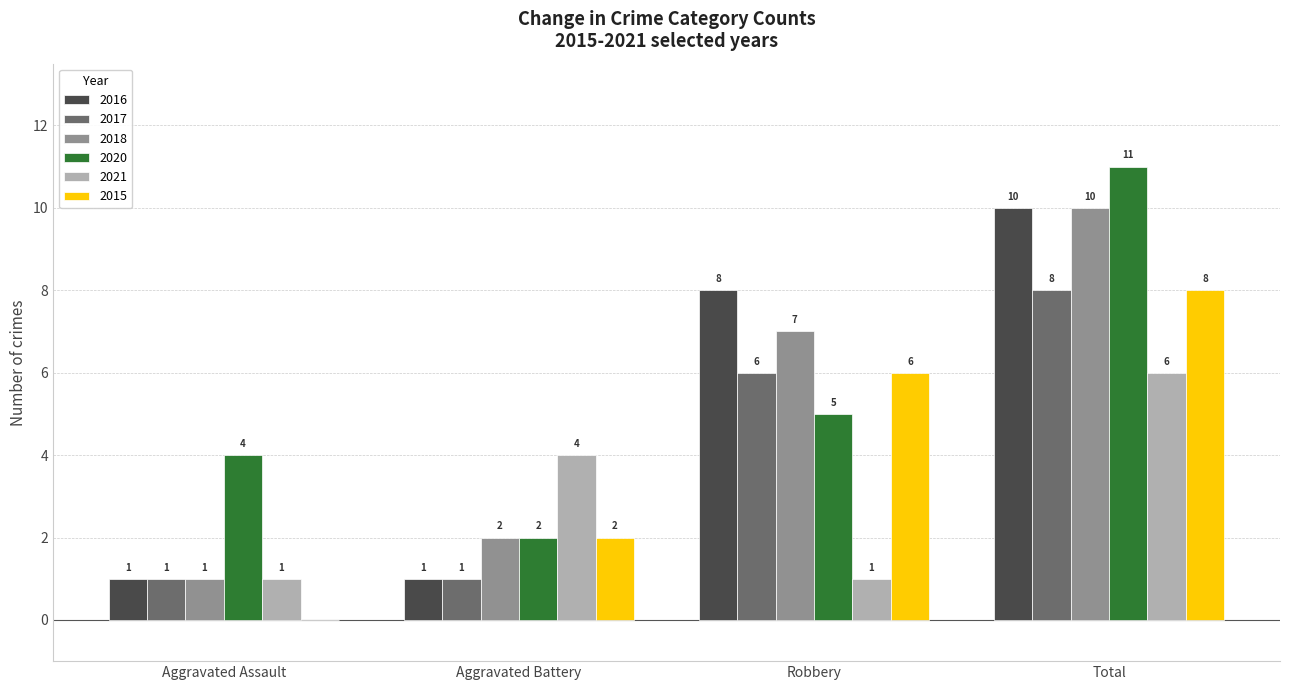

What is the sum of the 2018 values at Total and Aggravated Battery?

12